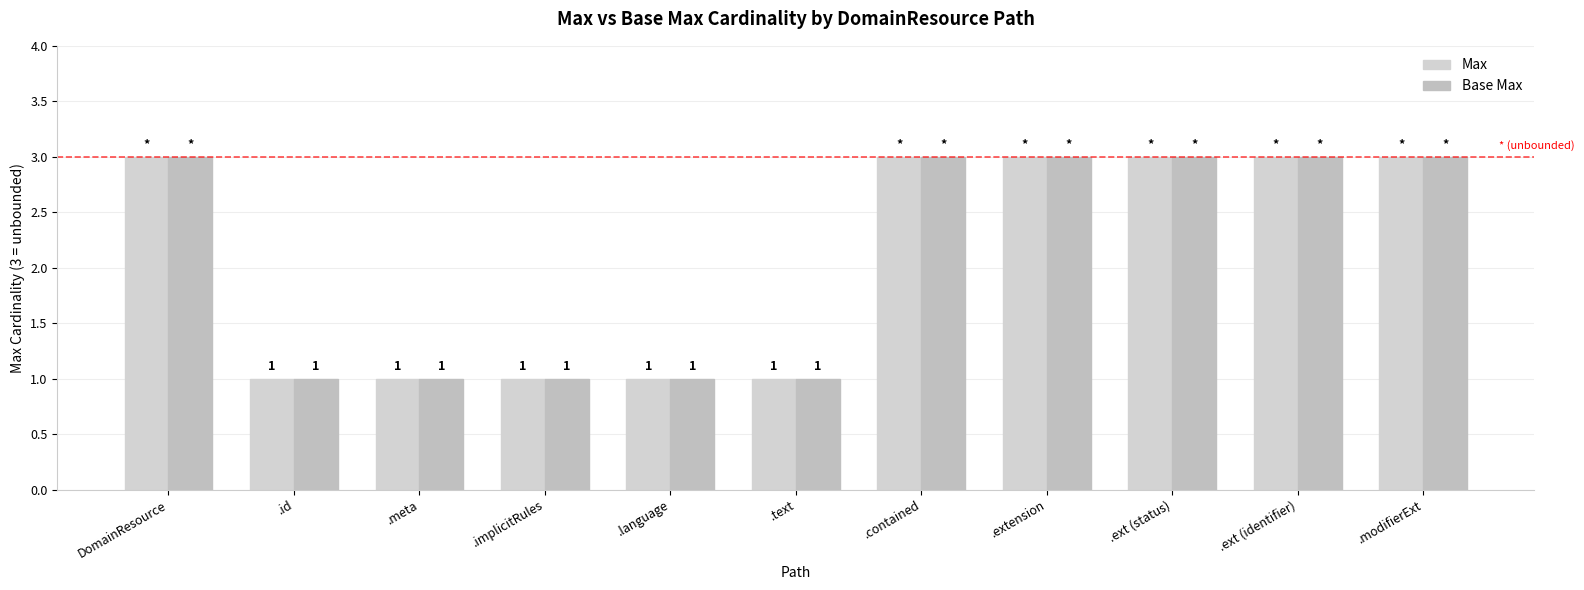

What are all the series names shown in the legend?

Max, Base Max